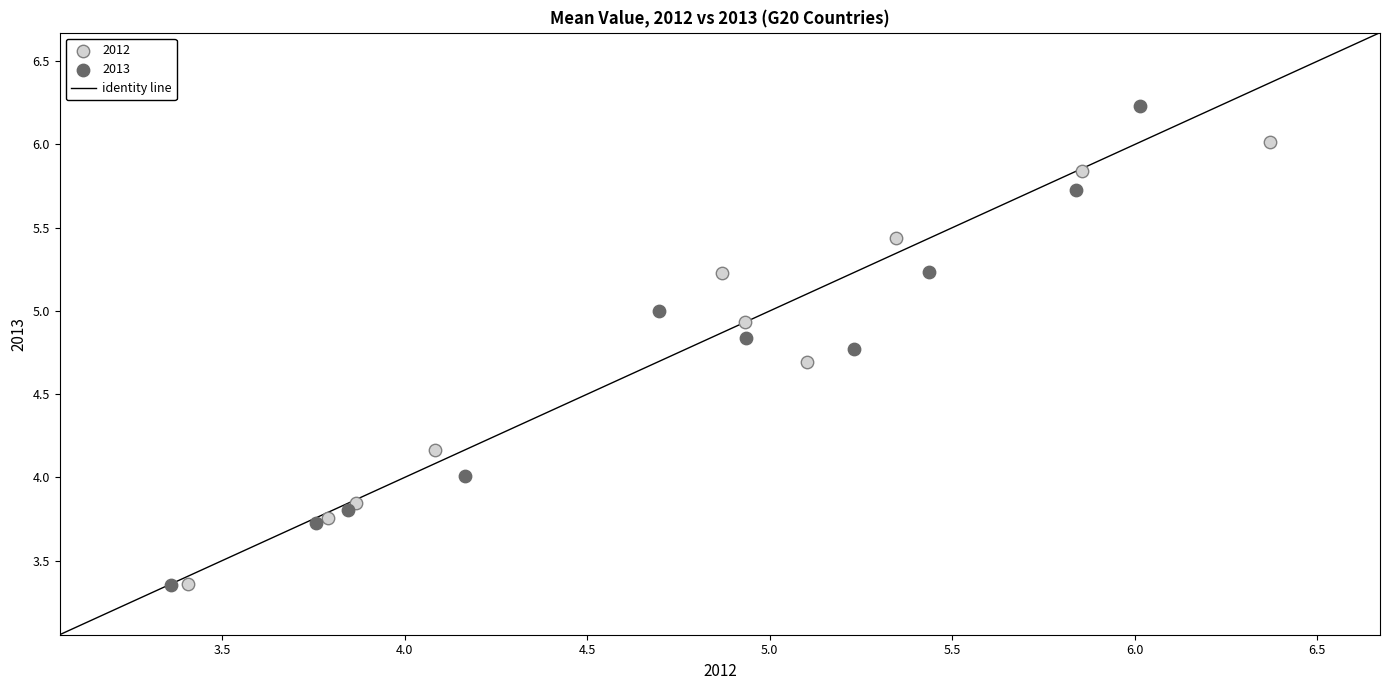

Which series has the widest spread of Y values?

2013